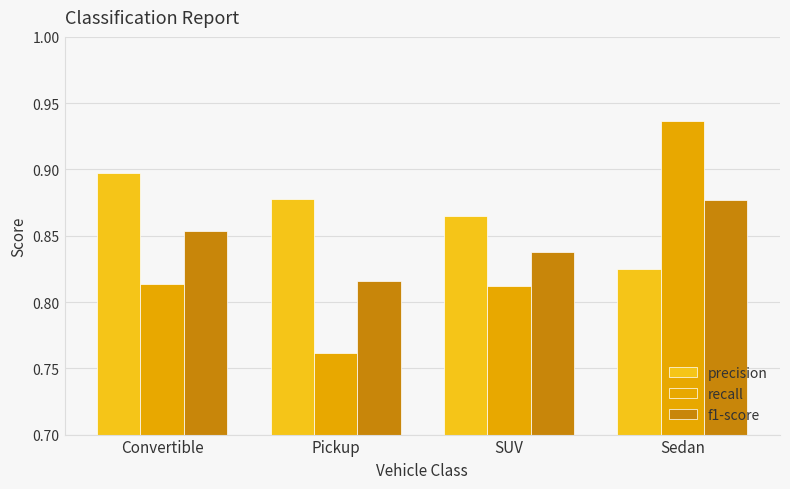

What is the label of the 3rd bar from the left?

SUV